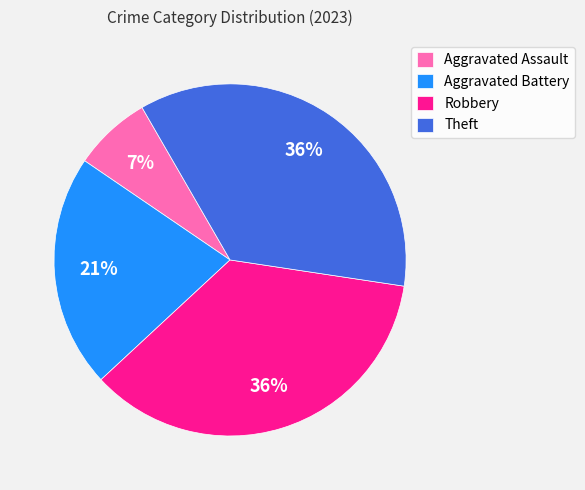

True or false: Theft accounts for 36% of the total.

True